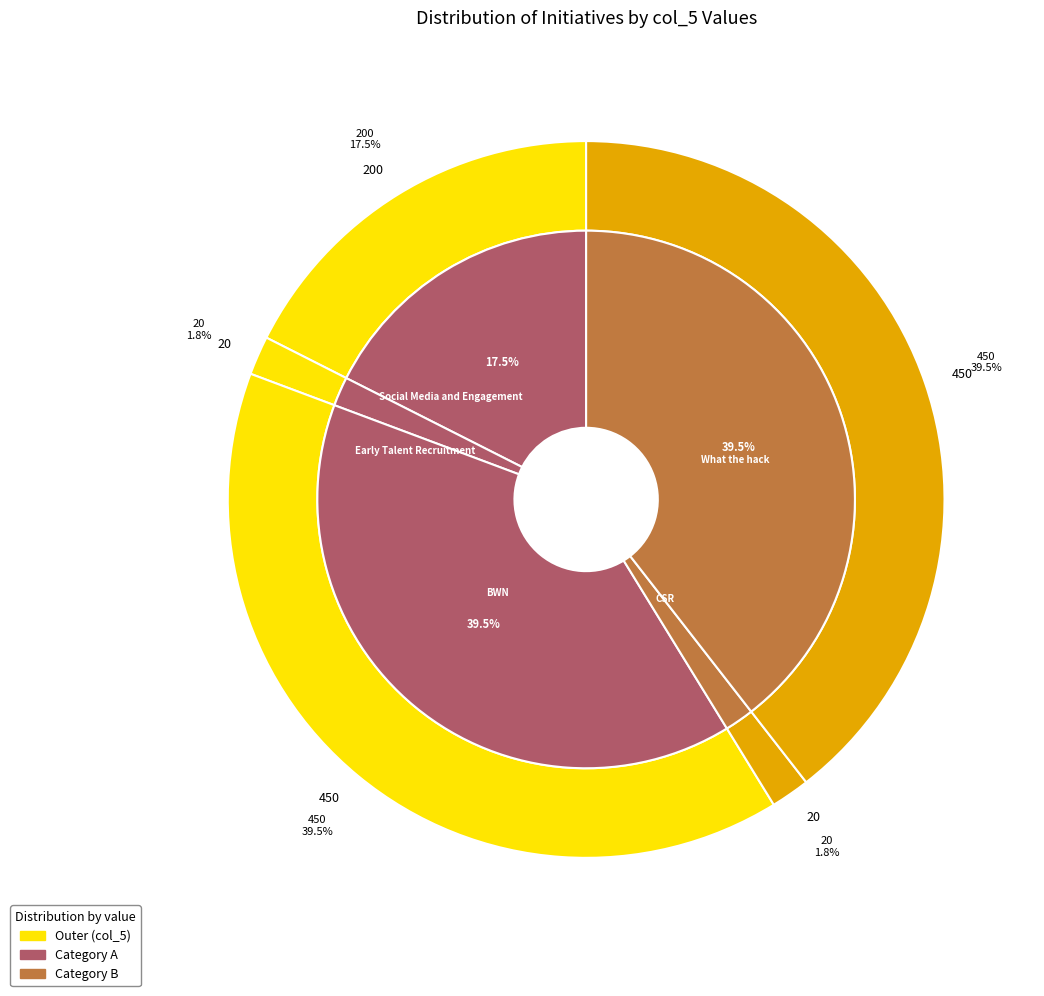

To the nearest percent, what is the difference between the largest and smallest slice percentages?

38%